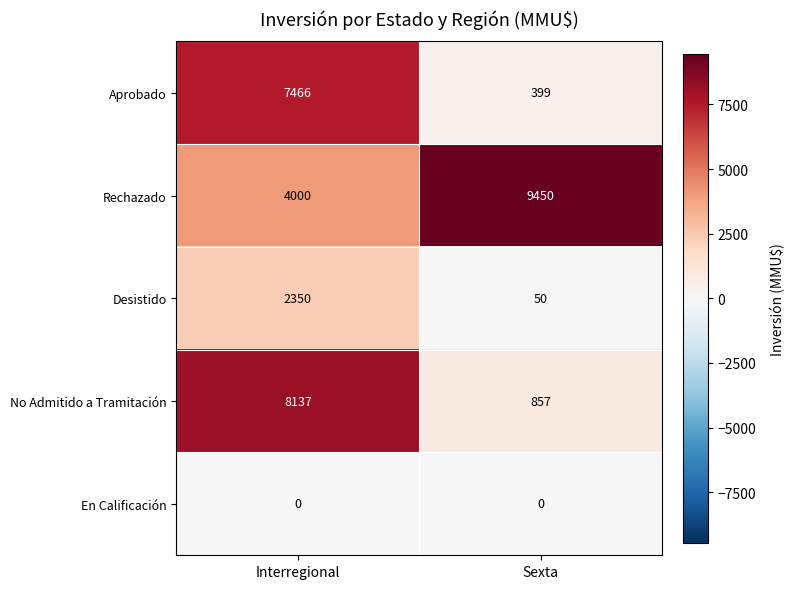

List the series in order of their peak value, lowest first.

En Calificación, Desistido, Aprobado, No Admitido a Tramitación, Rechazado